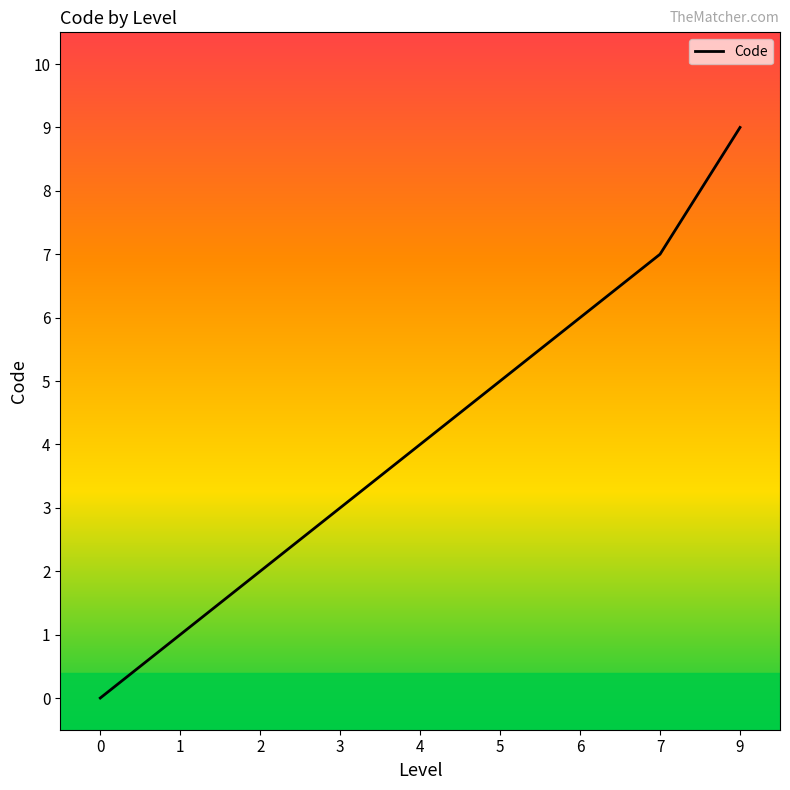

List the labels in order of value, largest first.

9, 7, 6, 5, 4, 3, 2, 1, 0